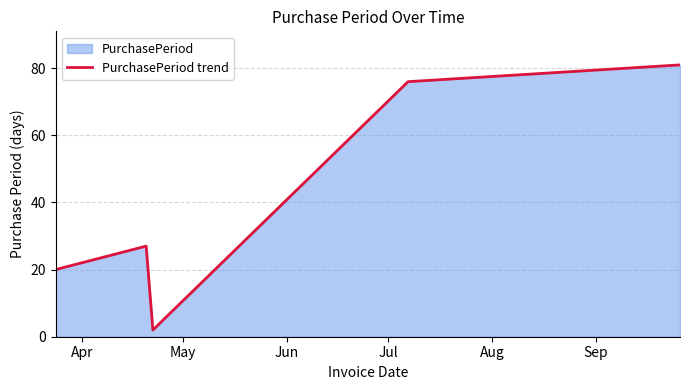

Count the number of values greater than 27.

2